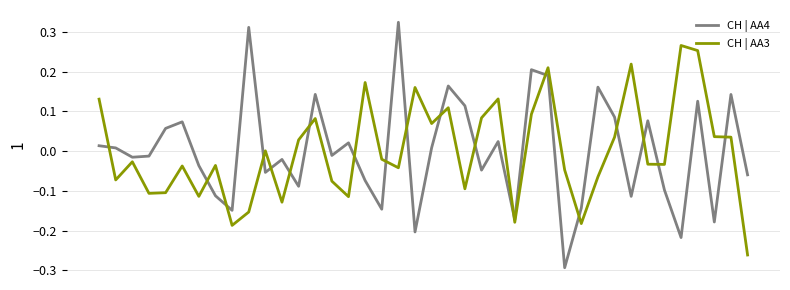

How many times do CH | AA3 and CH | AA4 cross each other?

19